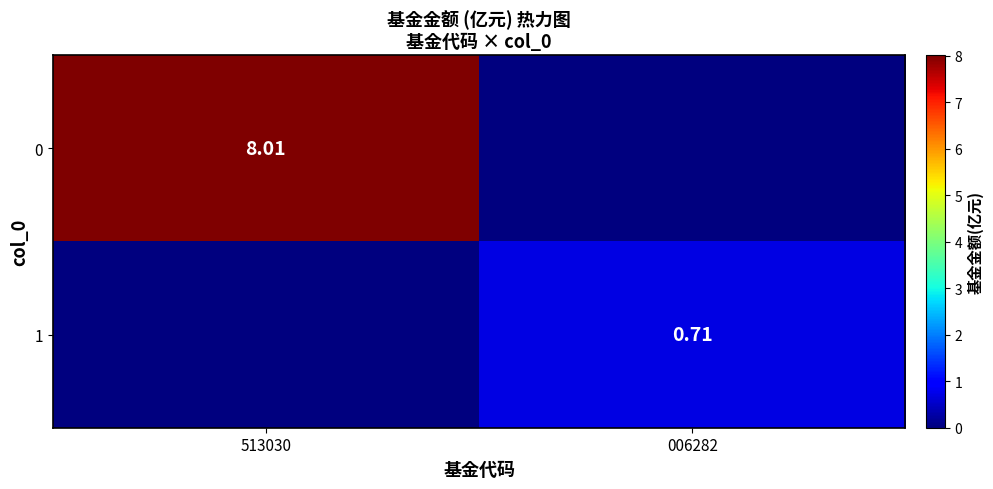

Is the value of 1 at 513030 greater than the value of 0 at 513030?

No